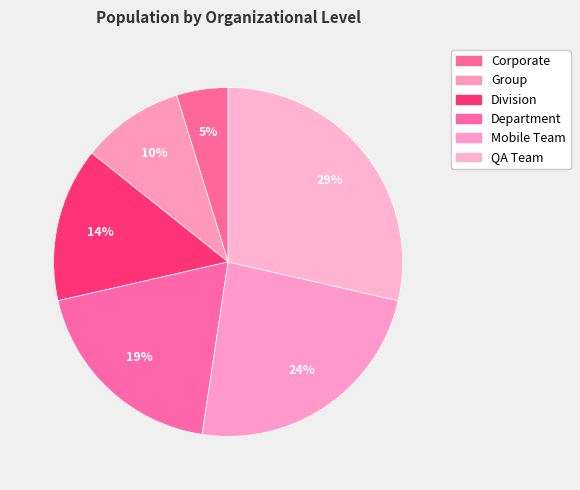

Count the number of slices in the pie.

6